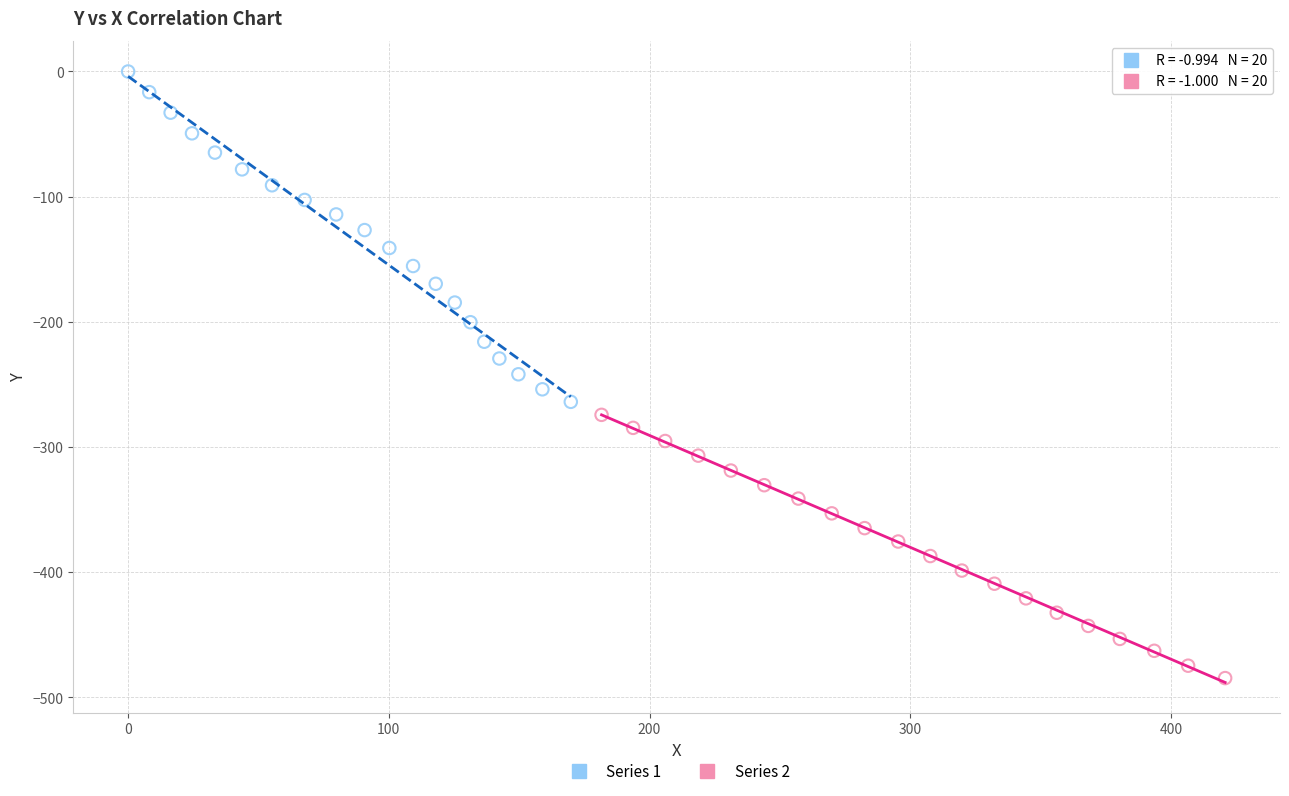

Which series contains the lowest Y value?

Series 2